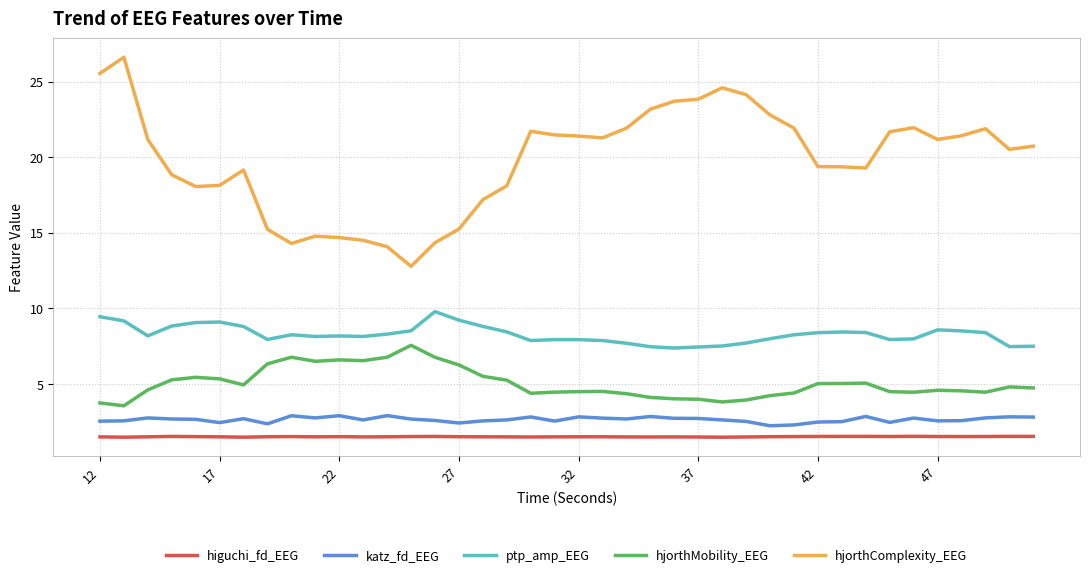

Which series has the largest range (max minus min)?

hjorthComplexity_EEG